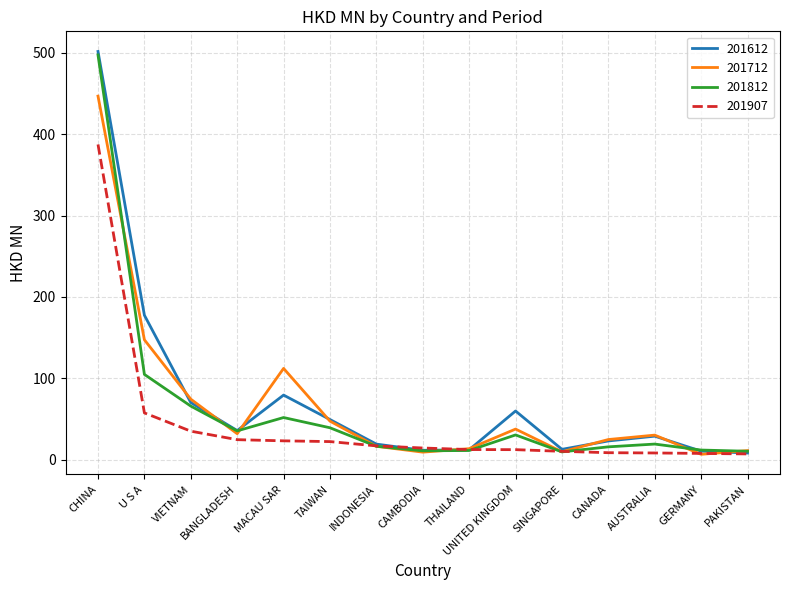

Which series has the largest total across all categories?

201612